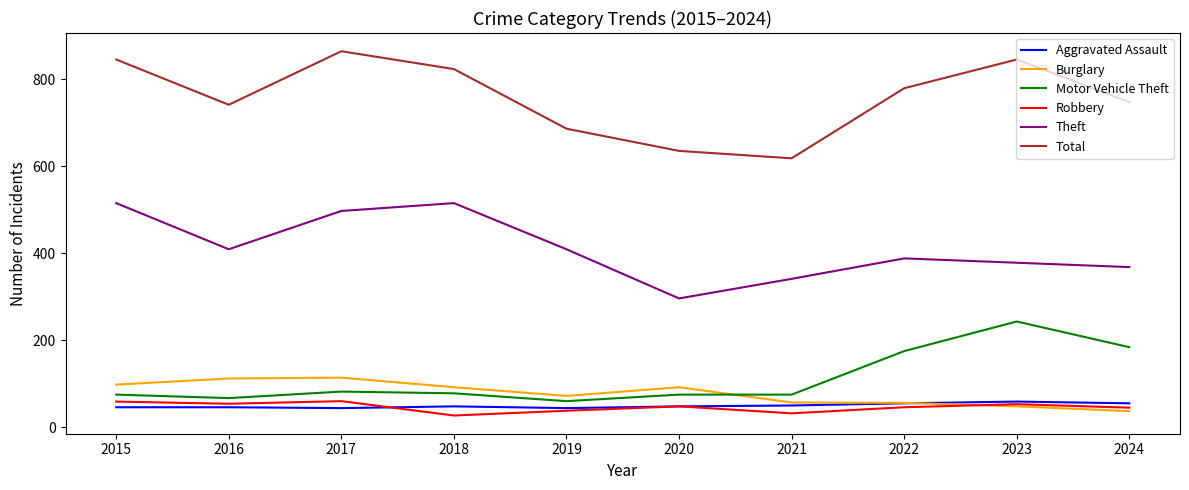

Is this an area chart (filled region under the line)?

No